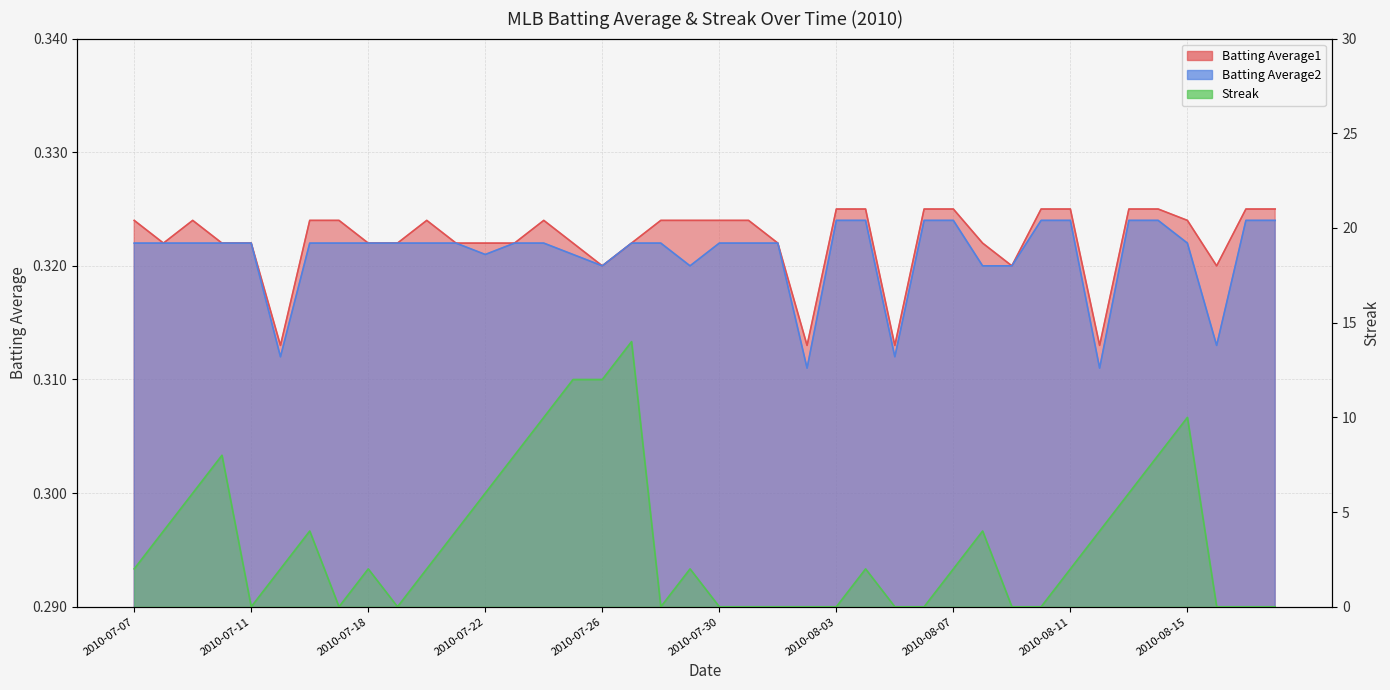

Does the chart display data point markers on the line(s)?

No